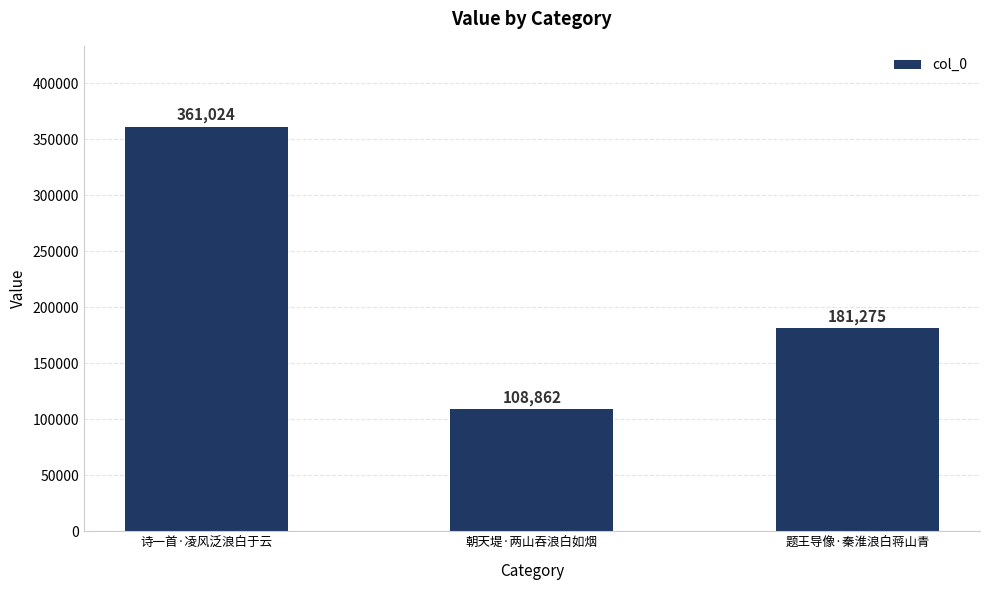

Rank the categories by value from lowest to highest.

朝天堤·两山吞浪白如烟, 题王导像·秦淮浪白蒋山青, 诗一首·凌风泛浪白于云